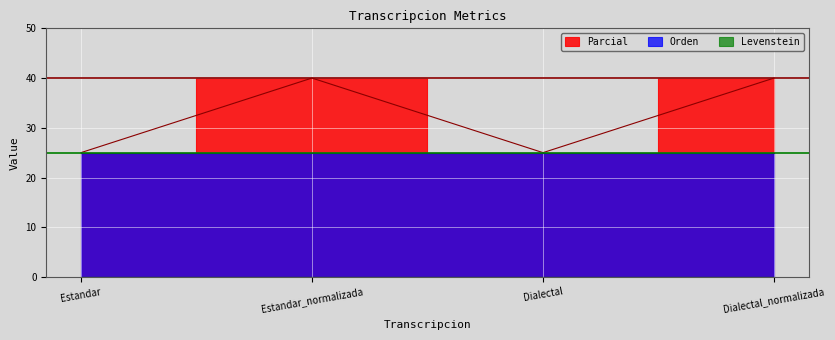

How many values in the Parcial series are below 40?

2